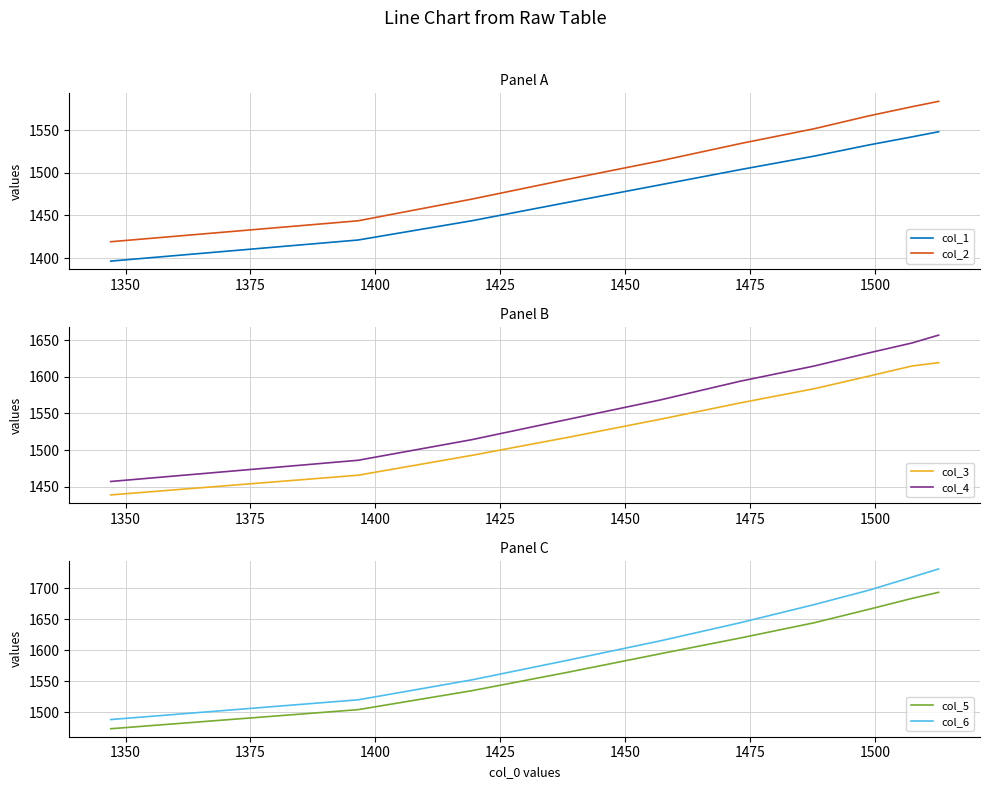

What are all the series names shown in the legend?

col_1, col_2, col_3, col_4, col_5, col_6